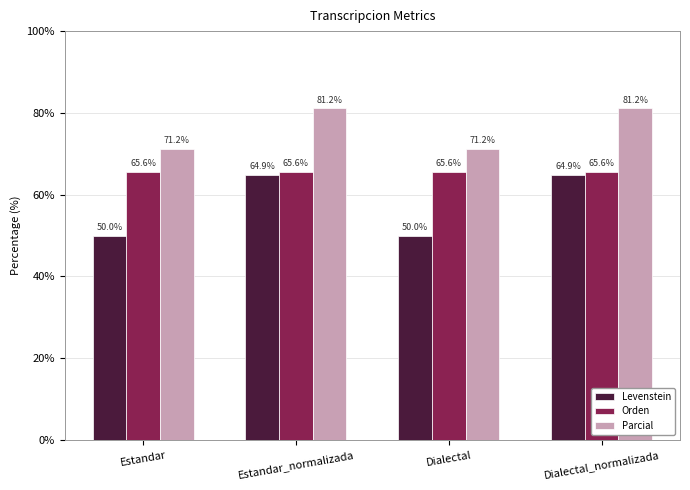

Which series has the widest spread of values?

Levenstein